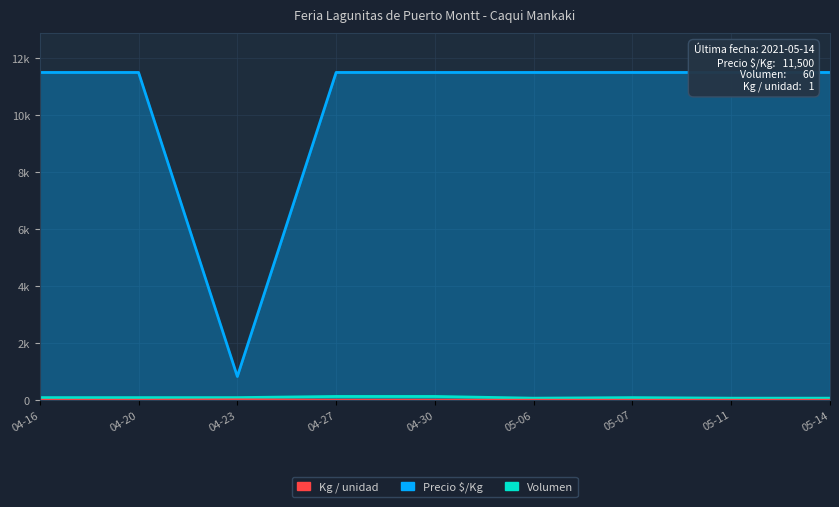

How many distinct data groups are displayed?

3